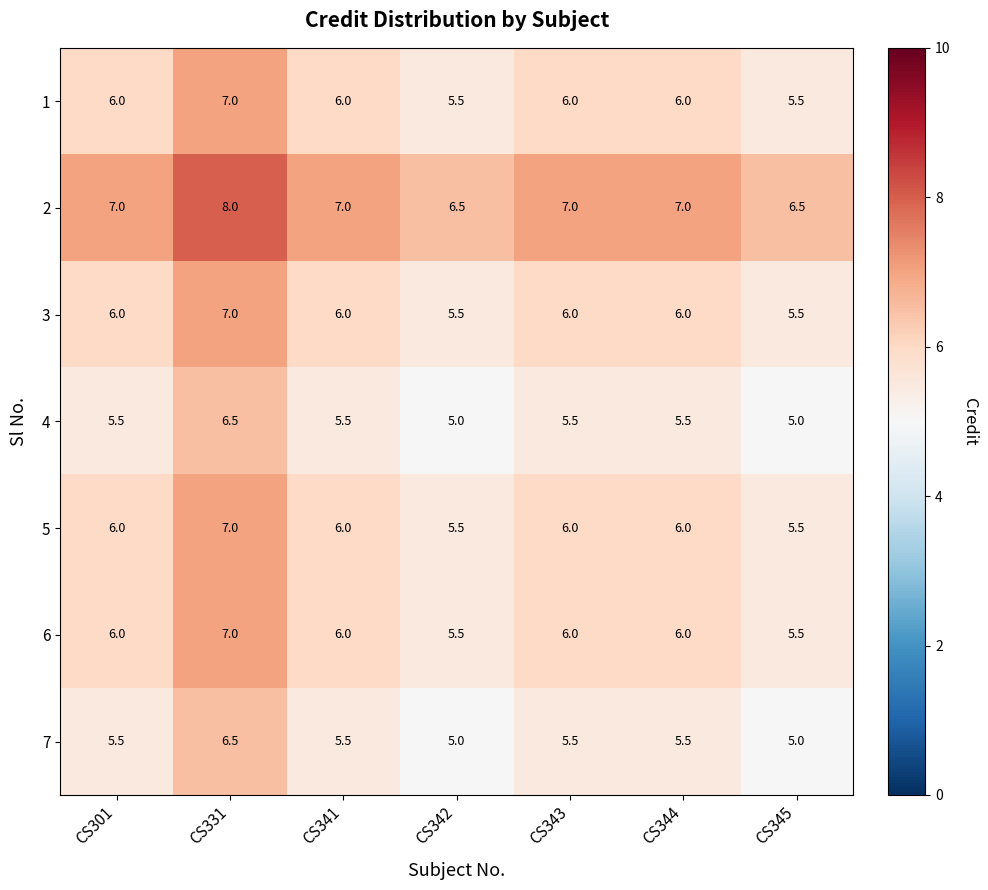

How many 6 values are between 5 and 6?

6